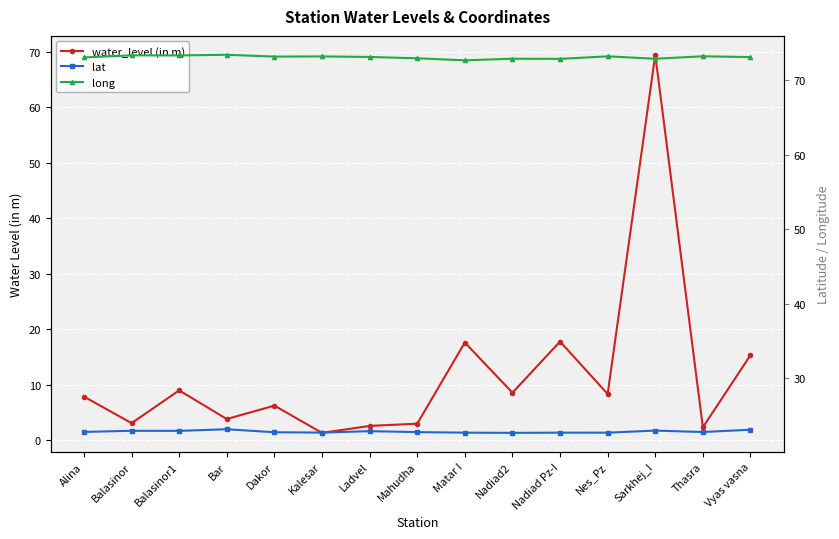

What is the label of the 7th point from the left?

Ladvel